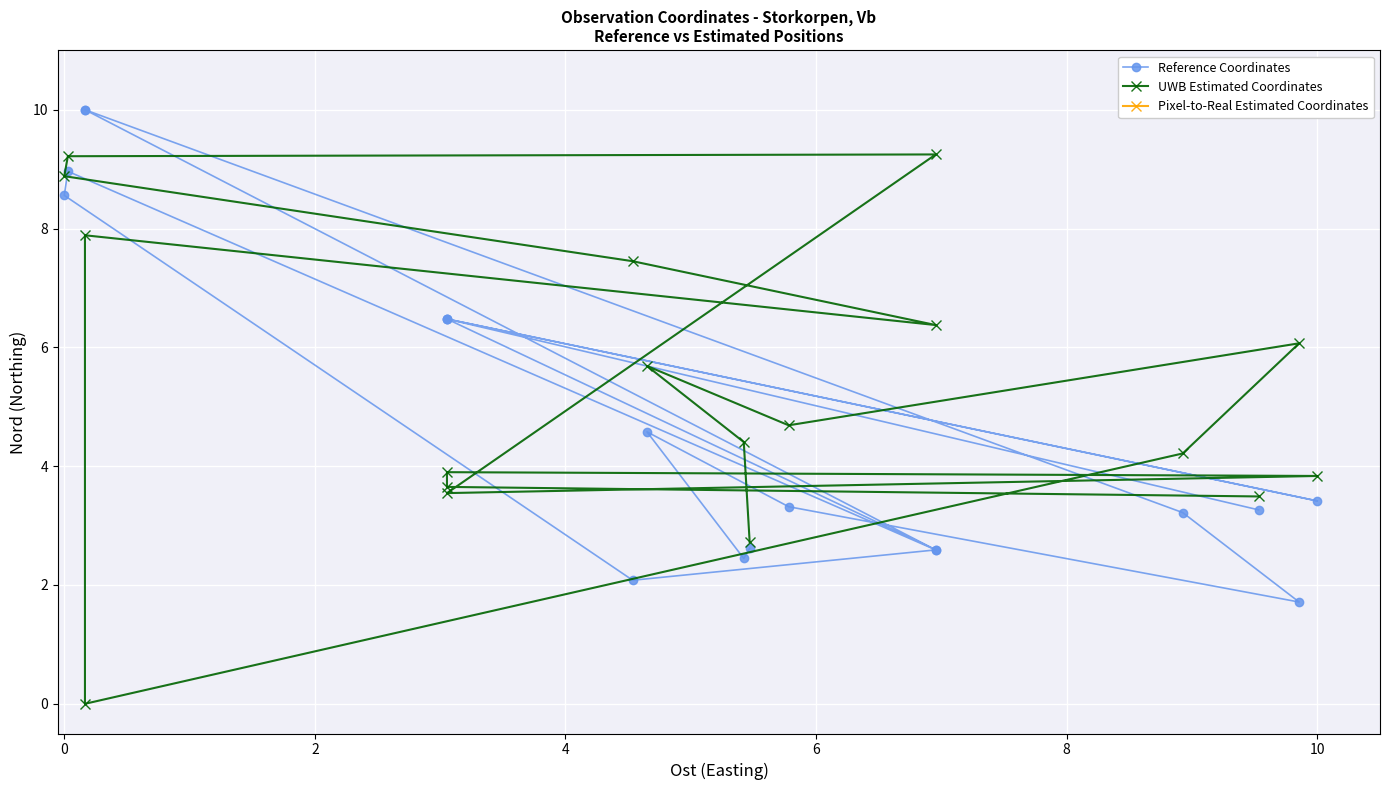

How many data points in Reference Coordinates are less than 3?

6